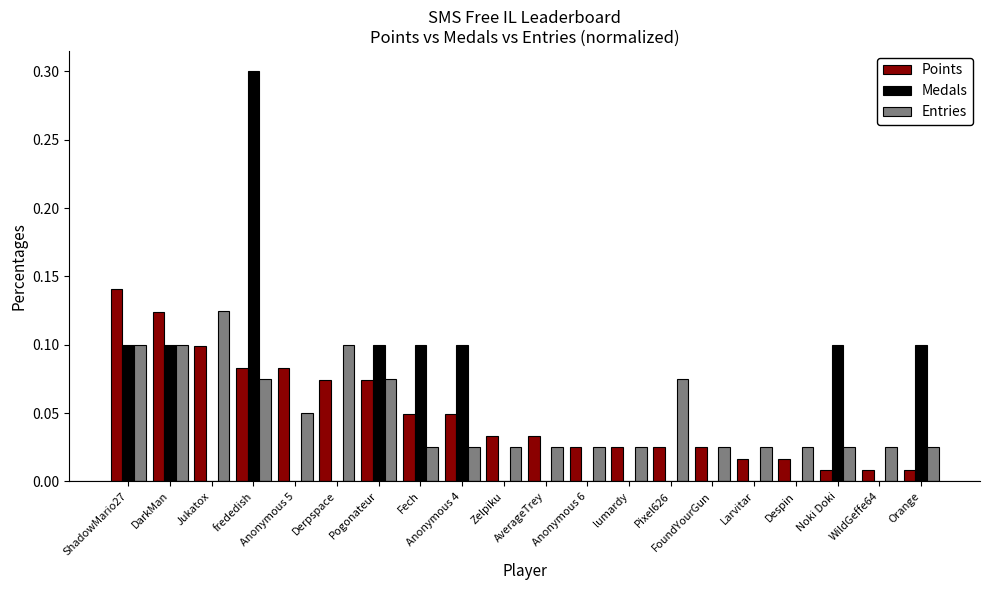

What is the maximum value shown in the chart?

0.3